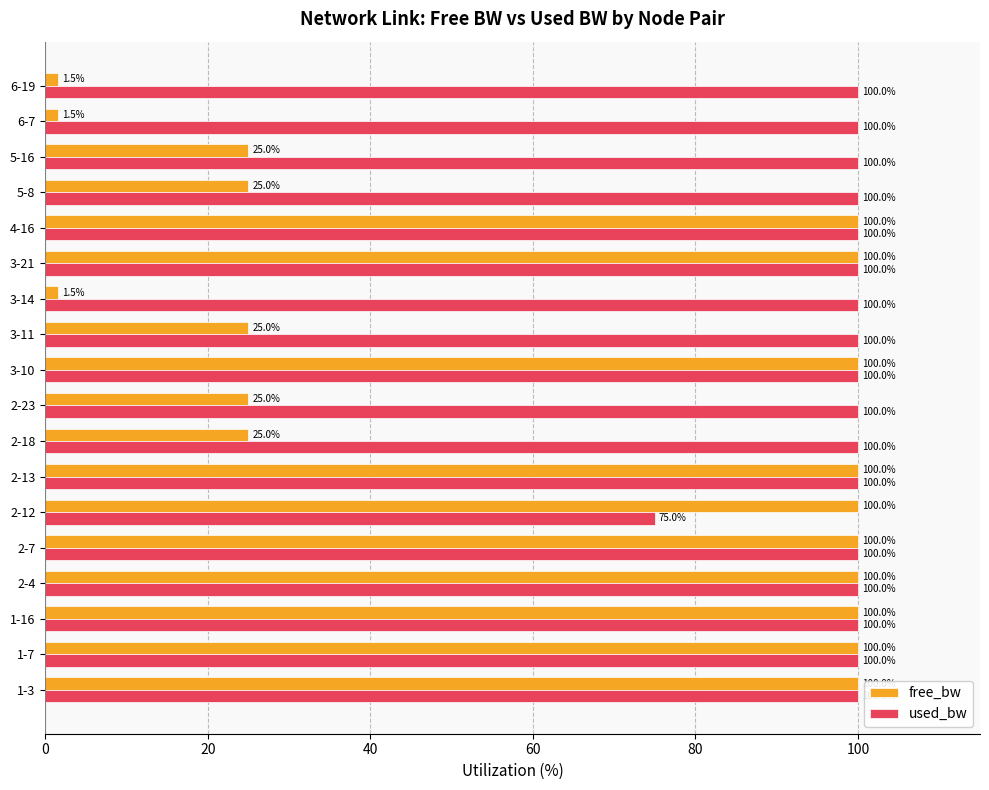

Rank the series by their average value, from lowest to highest.

free_bw, used_bw